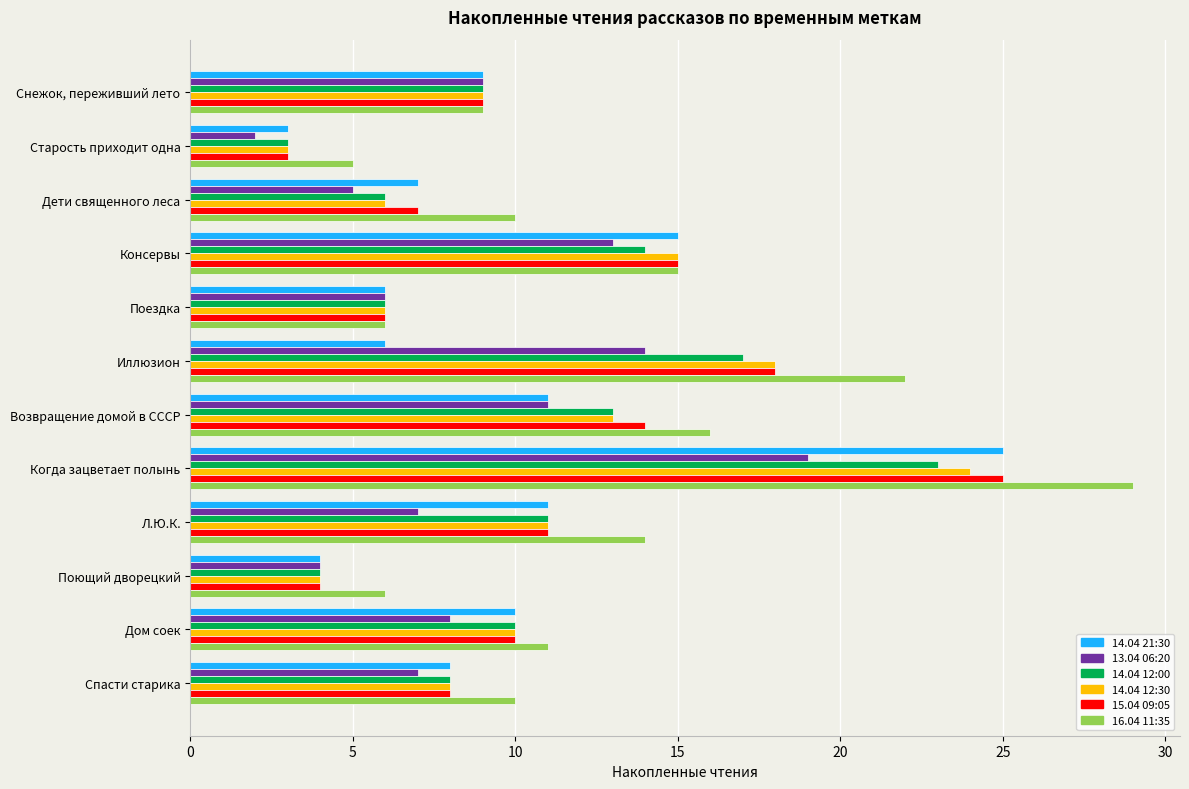

Where is 16.04 11:35 nearest to the value 17?

Возвращение домой в СССР